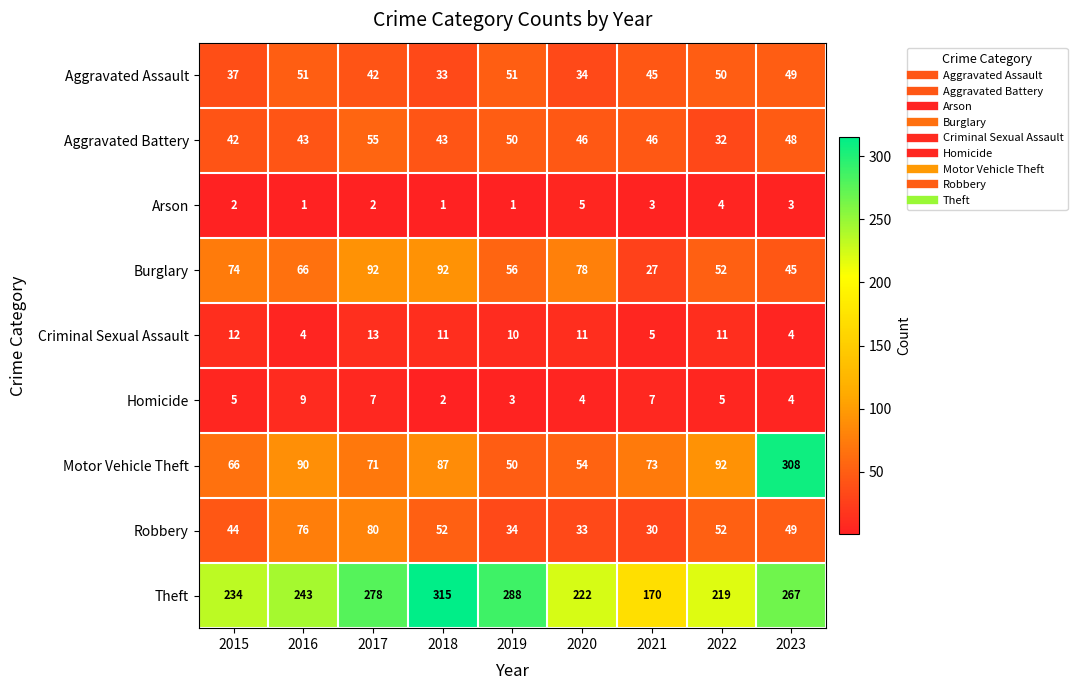

What is the spread (max minus min) of values at 2023?

305